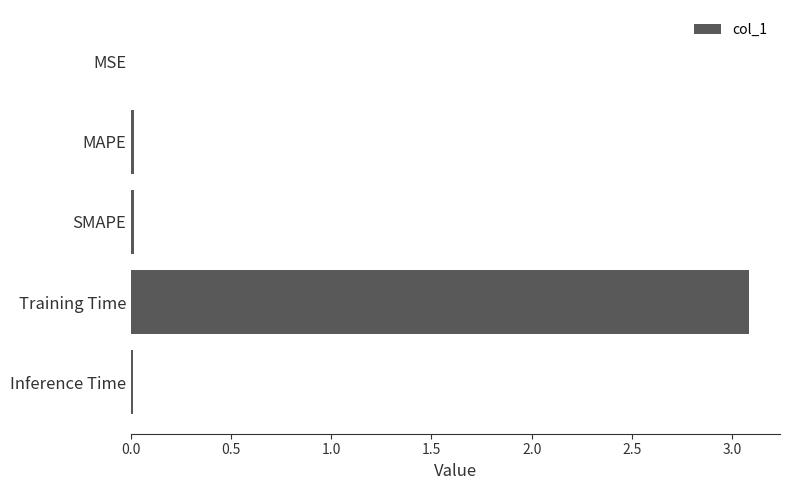

Is it true that the value at Training Time is 5.2?

False